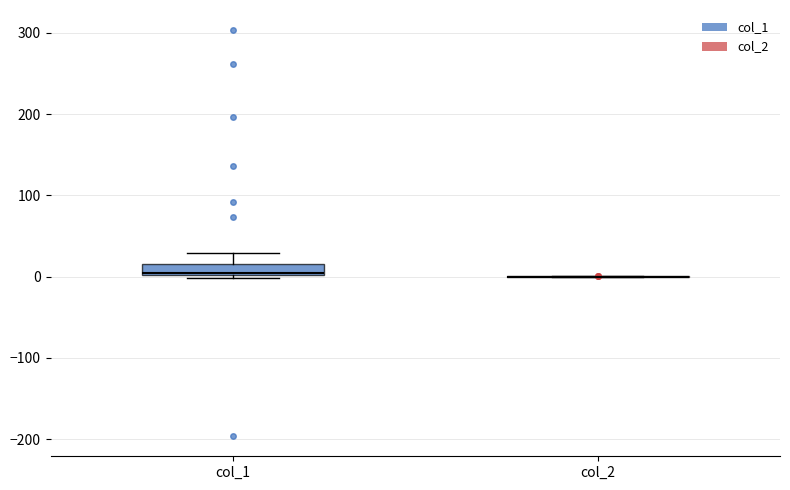

Which box is the tallest, from its lower edge to its upper edge?

col_1